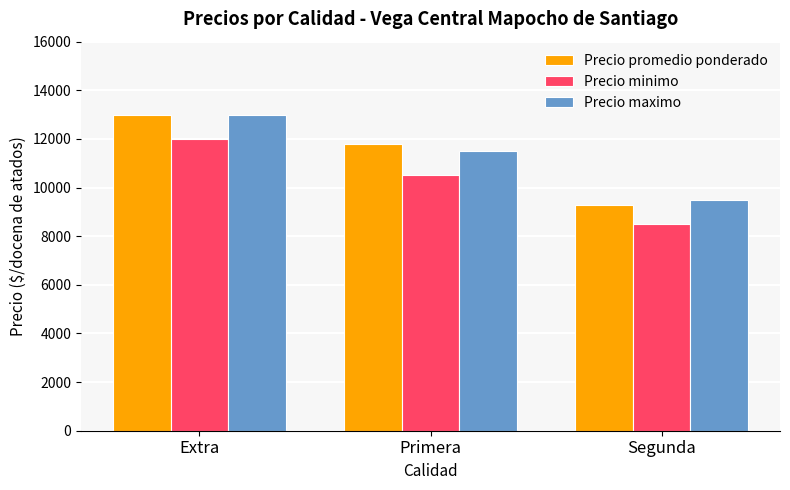

What is the total value across all series at Primera?

33803.5